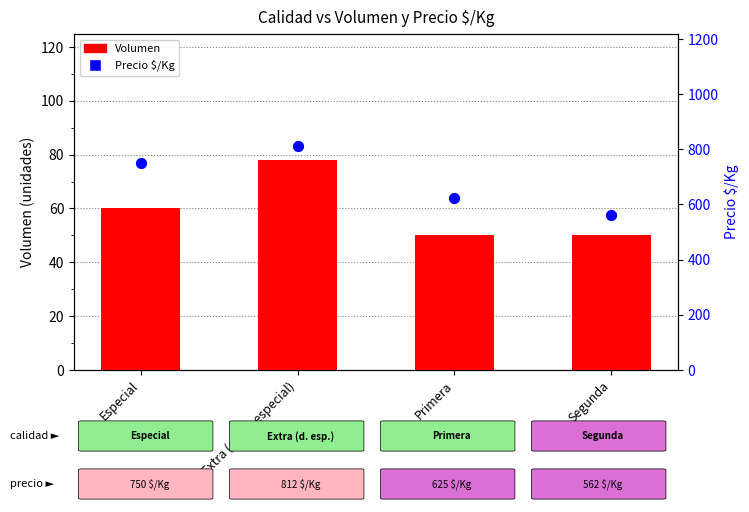

What is the total value across all series at Primera?

675